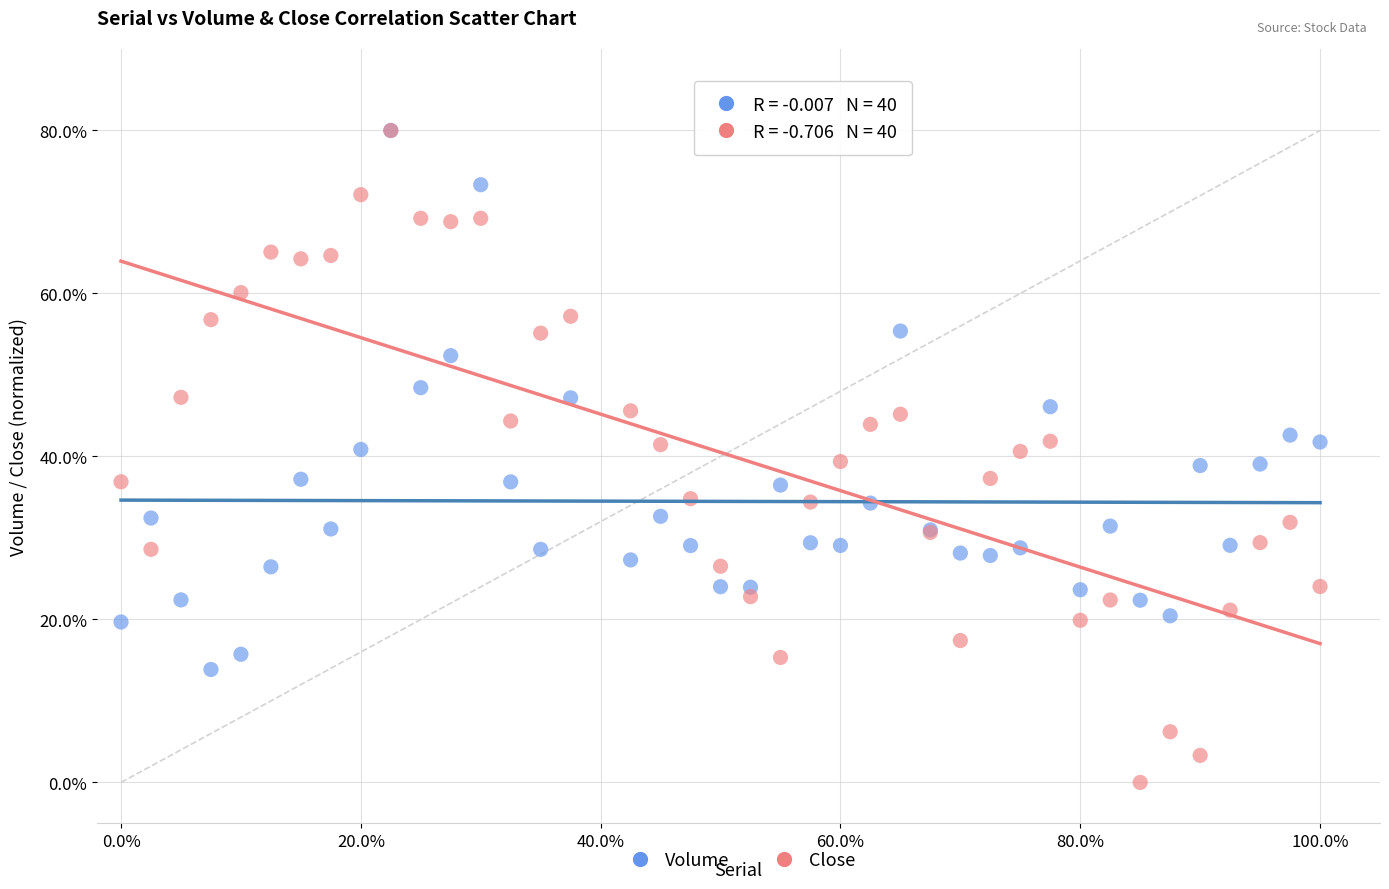

Which series has the largest Y range (max minus min)?

Close